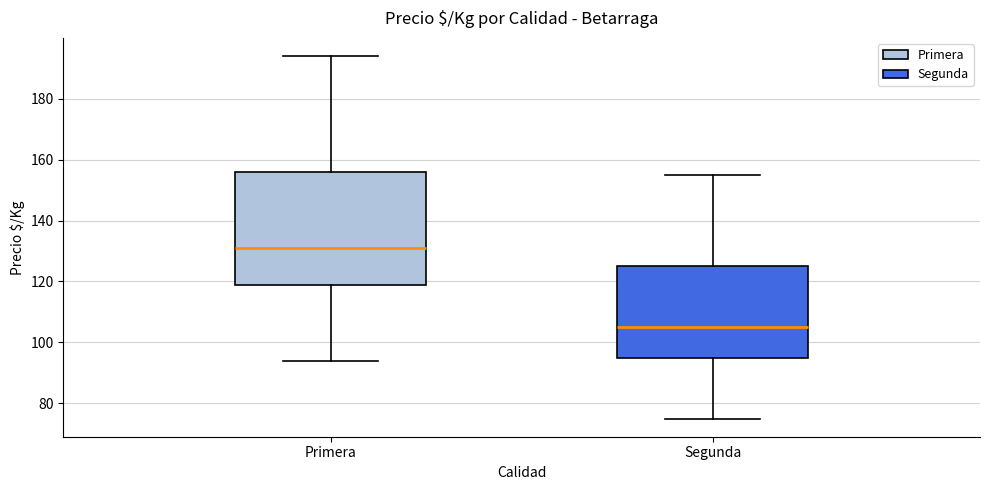

Reading left to right, transcribe this box plot: for each box, give where its median line is, the range the box spans, and where its two whiskers end, as read against the y-axis. The values are not printed on the chart, so give them approximately, as read against the axis.

Primera: median 132, box 120 to 156, whiskers 94 to 194
Segunda: median 106, box 96 to 126, whiskers 76 to 156